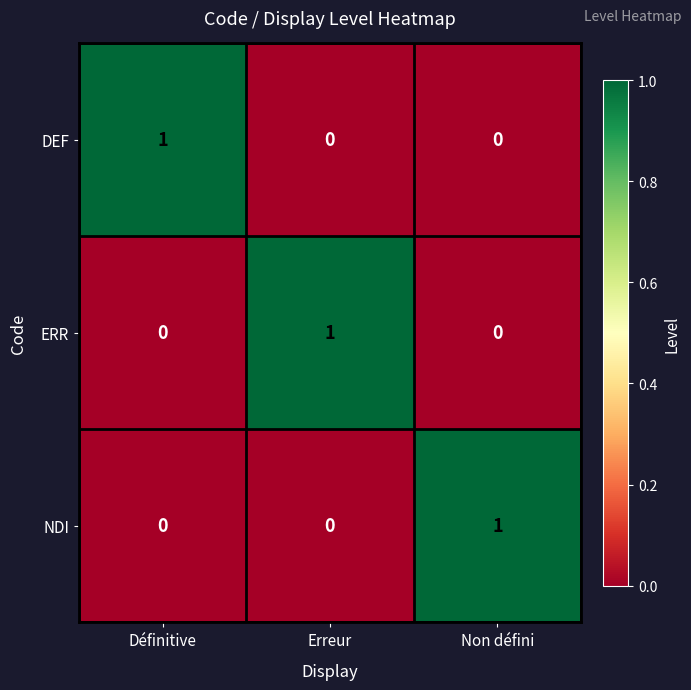

Reading left to right, transcribe all the data shown in this chart.

DEF: Définitive=1	Erreur=0	Non défini=0
ERR: Définitive=0	Erreur=1	Non défini=0
NDI: Définitive=0	Erreur=0	Non défini=1